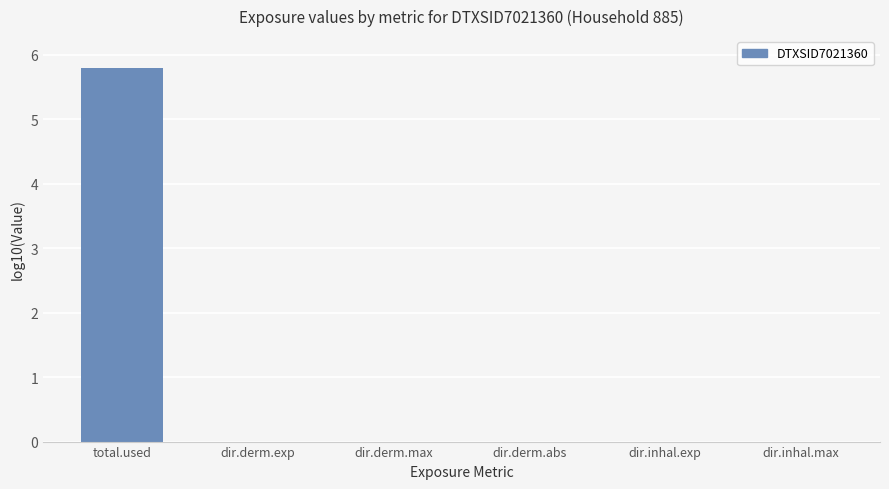

At which category does the chart reach its minimum across all series?

dir.derm.abs